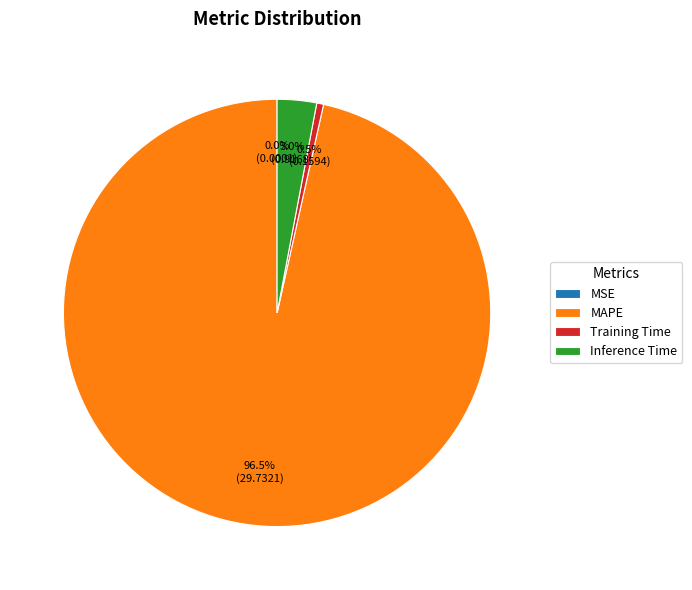

Is there a majority slice in this chart?

Yes